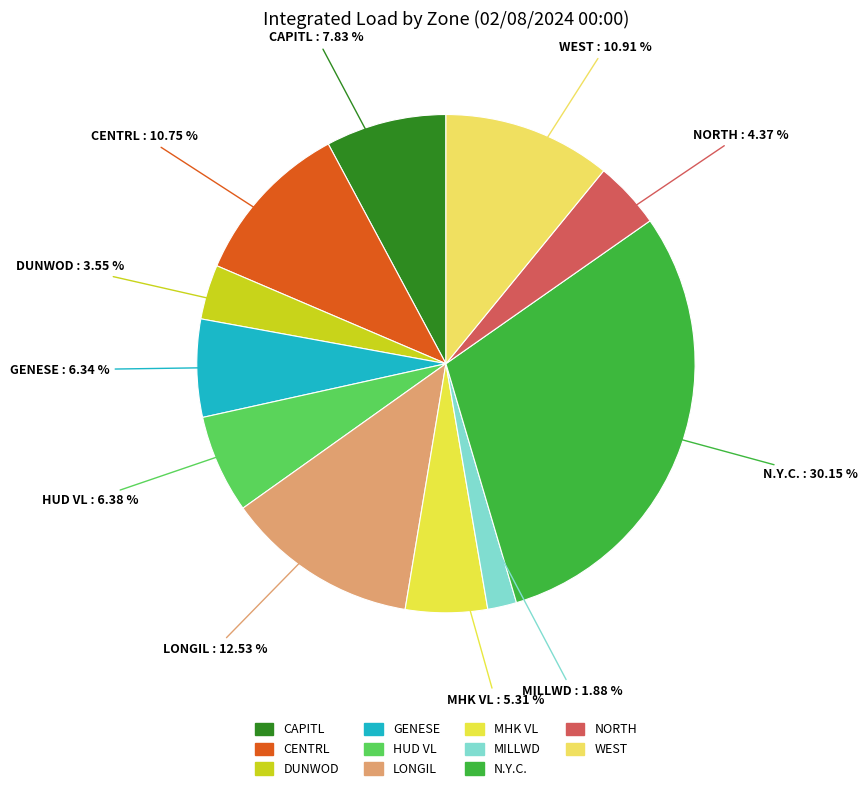

True or false: LONGIL accounts for 13% of the total.

True